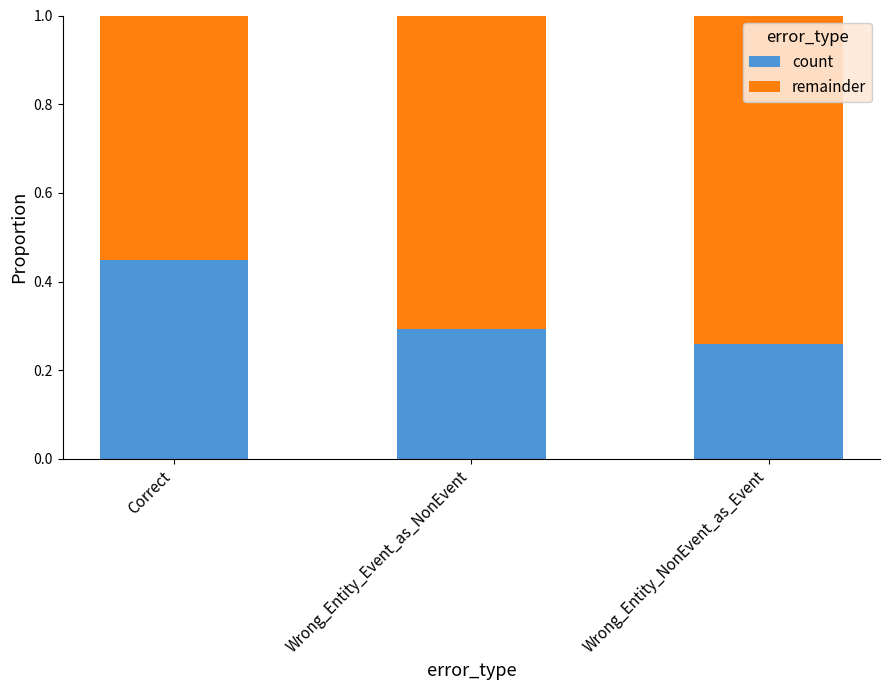

How many count values are between 0 and 1?

3